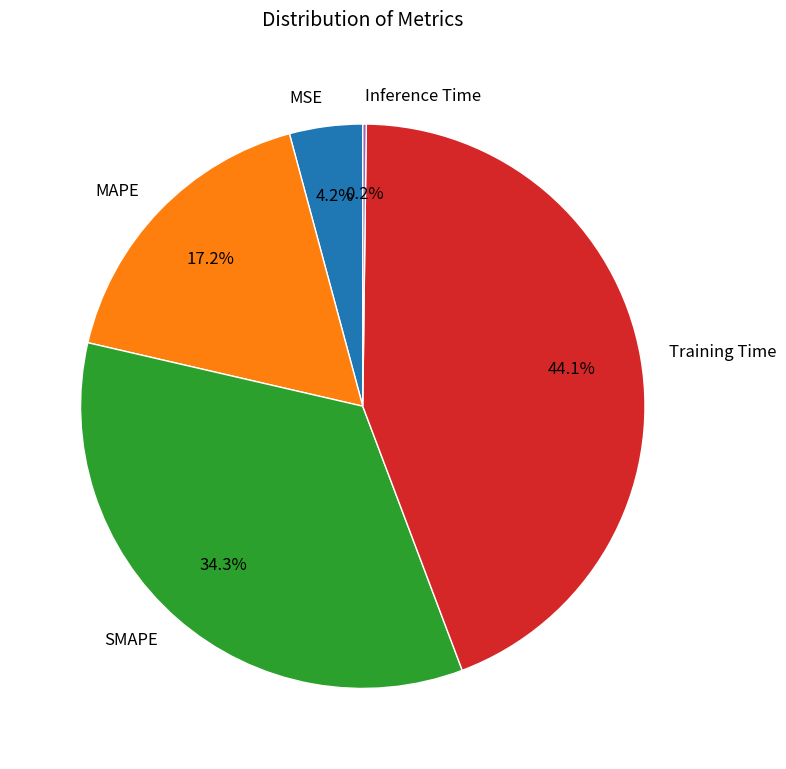

How much of the chart is everything except MSE?

95.8%